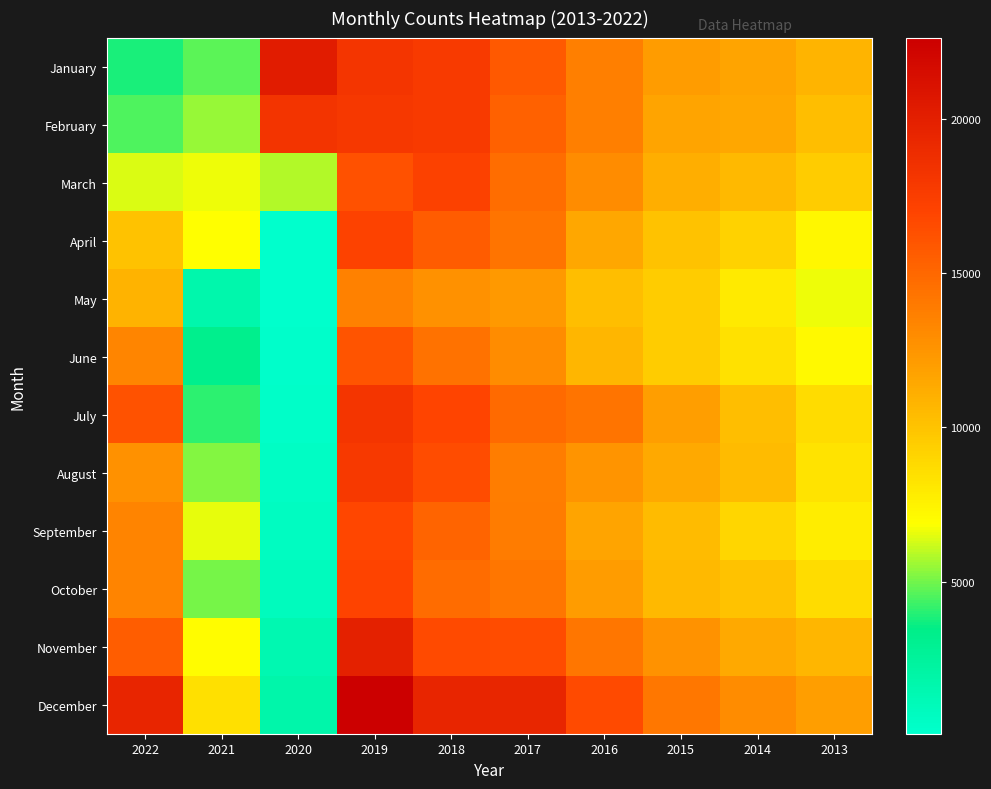

Reading right to left, what are all the values shown in this chart?

January: 2013=10785	2014=11664	2015=12100	2016=13671	2017=15799	2018=17755	2019=18205	2020=20200	2021=4700	2022=3843
February: 2013=10255	2014=11510	2015=11642	2016=13661	2017=15353	2018=17757	2019=17959	2020=18241	2021=5477	2022=4524
March: 2013=9545	2014=10479	2015=11133	2016=12985	2017=14667	2018=17222	2019=16214	2020=5830	2021=6642	2022=6385
April: 2013=7226	2014=9179	2015=10091	2016=11495	2017=14260	2018=15620	2019=17134	2020=71	2021=6891	2022=10053
May: 2013=6627	2014=7936	2015=9505	2016=10260	2017=12255	2018=12752	2019=13642	2020=94	2021=1730	2022=10900
June: 2013=7149	2014=8366	2015=9564	2016=10677	2017=12971	2018=14398	2019=16083	2020=208	2021=3157	2022=13360
July: 2013=8620	2014=10284	2015=11982	2016=14285	2017=14796	2018=16976	2019=18205	2020=307	2021=4105	2022=16189
August: 2013=8351	2014=10385	2015=11411	2016=12553	2017=13811	2018=16492	2019=17867	2020=479	2021=5251	2022=12716
September: 2013=7811	2014=9057	2015=10415	2016=11642	2017=13840	2018=15150	2019=16824	2020=686	2021=6549	2022=13435
October: 2013=8645	2014=10041	2015=10549	2016=12100	2017=14213	2018=14701	2019=17057	2020=831	2021=5094	2022=13447
November: 2013=10663	2014=11431	2015=12649	2016=14259	2017=16528	2018=16584	2019=19840	2020=1413	2021=7022	2022=15556
December: 2013=11994	2014=12988	2015=14152	2016=16558	2017=19381	2018=19474	2019=22631	2020=1776	2021=8452	2022=19527